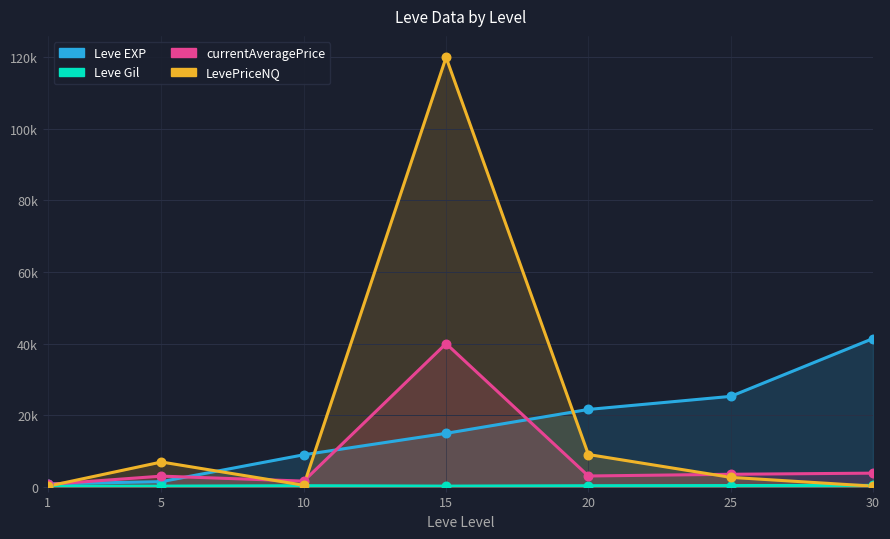

What is the total value across all series at 1?

1682.7